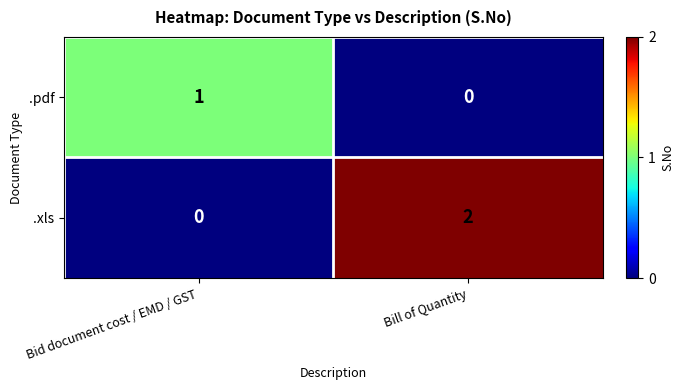

Reading left to right, what are all the values shown in this chart?

.pdf: 1	0
.xls: 0	2